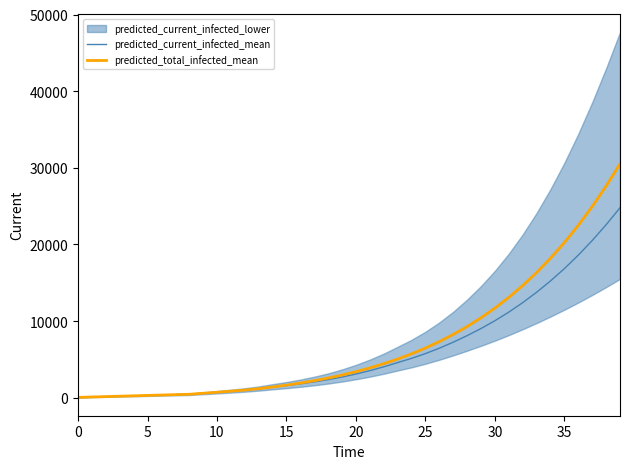

What is the difference between the maximum and minimum values in the predicted_current_infected_mean series?

24736